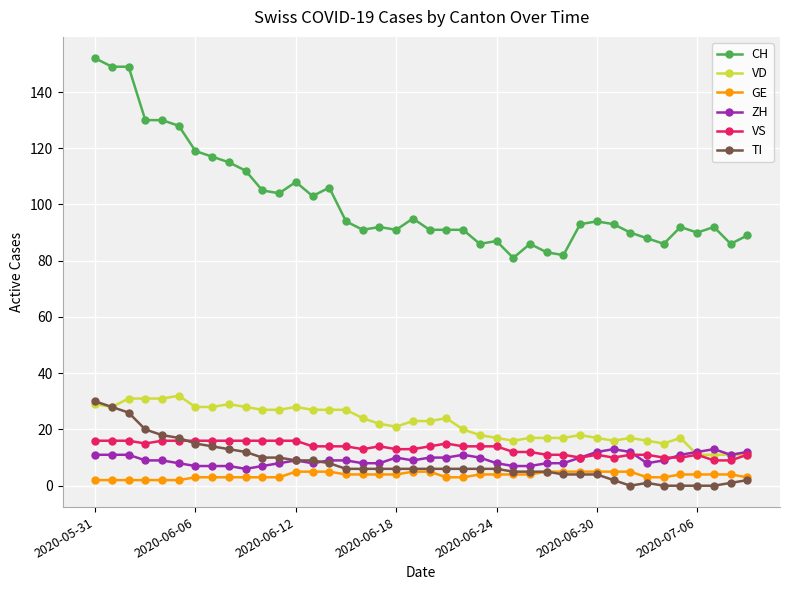

Which series has the largest total across all categories?

CH